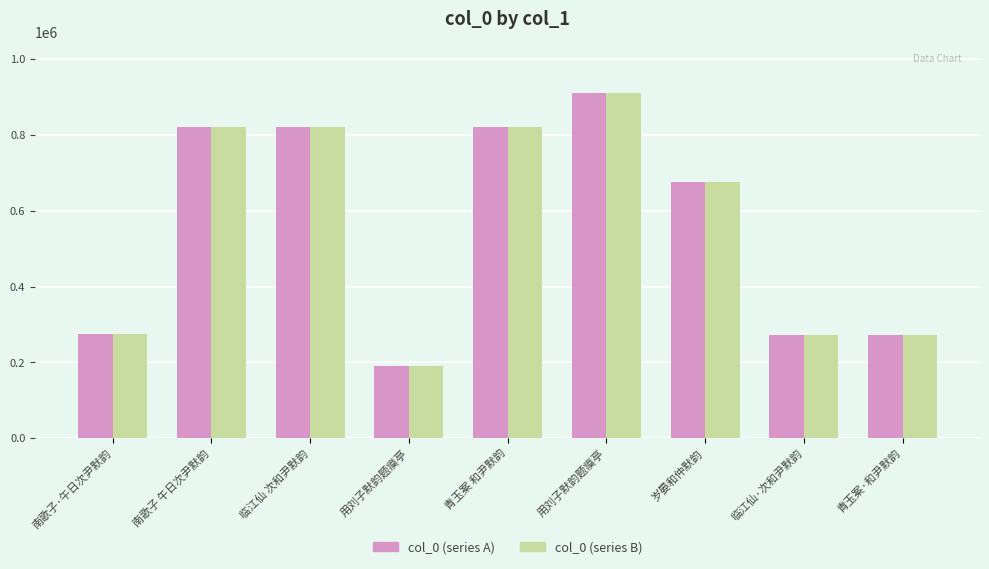

At which category is the sum across all series the highest?

用刘子默韵题瘼亭